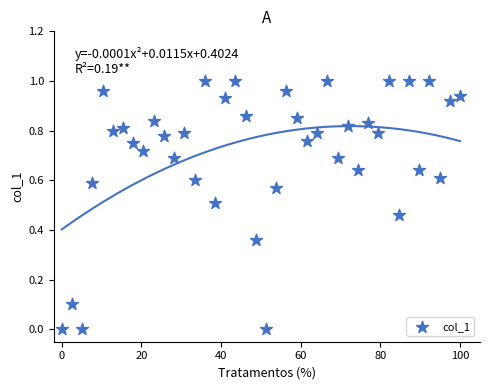

What is the range of X values (max minus min)?

100.0